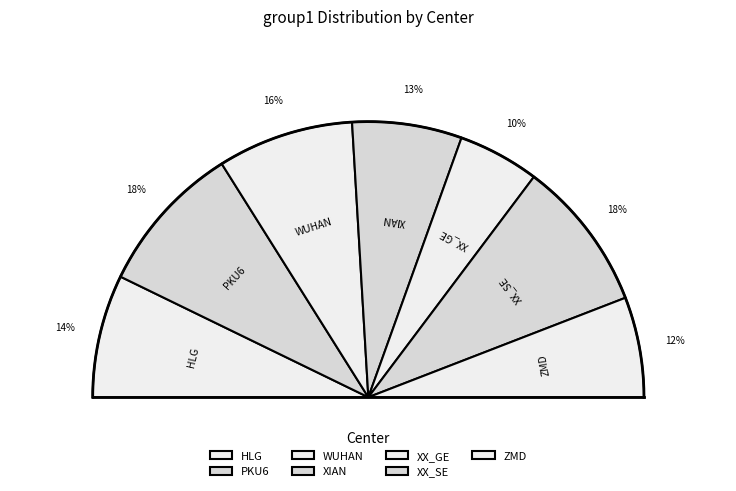

What is the total percentage of ttest2_XX_SE_SZ_vs_NC and ttest2_WUHAN_SZ_vs_NC?

33.7%